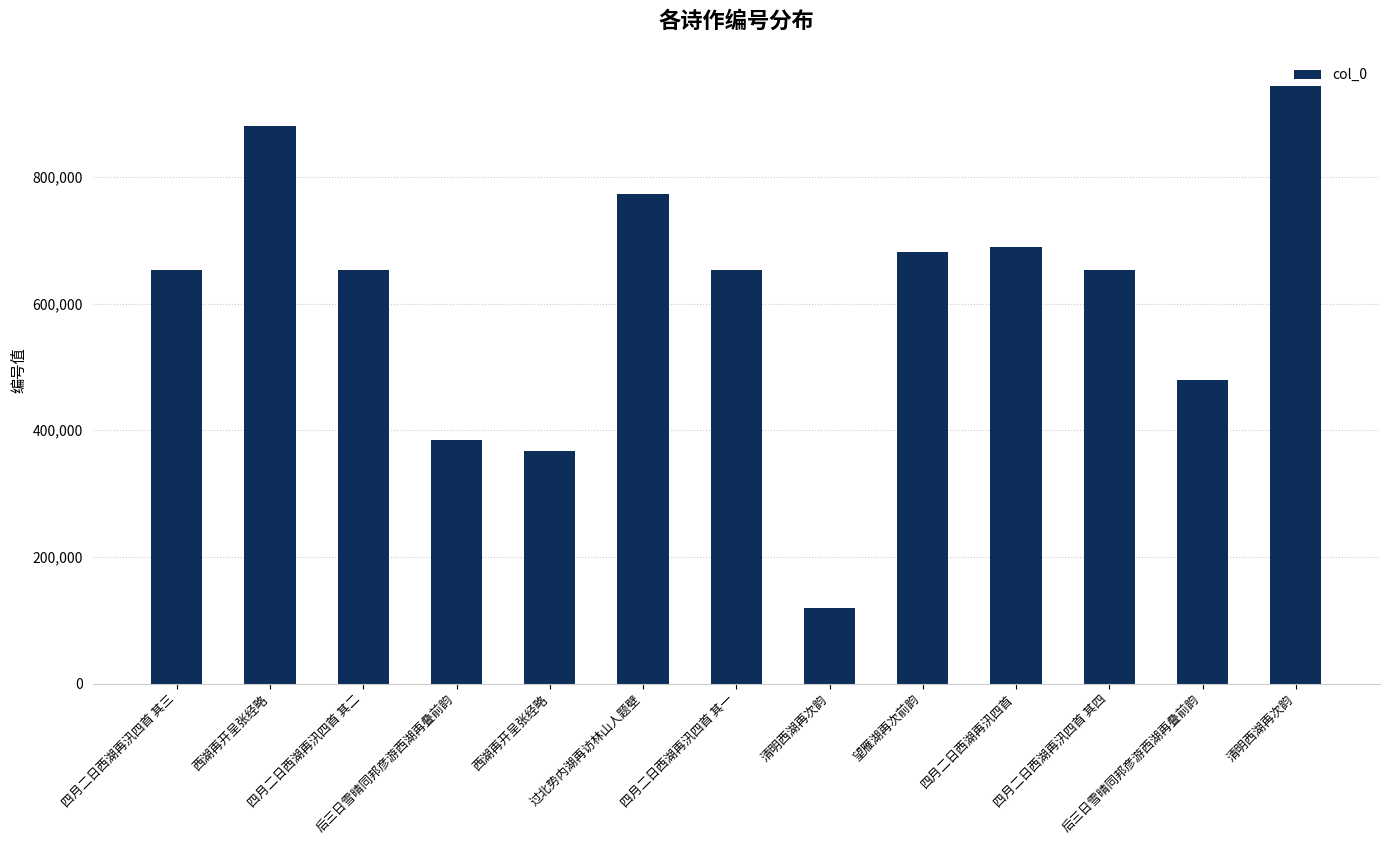

How many data points are less than 653269?

6